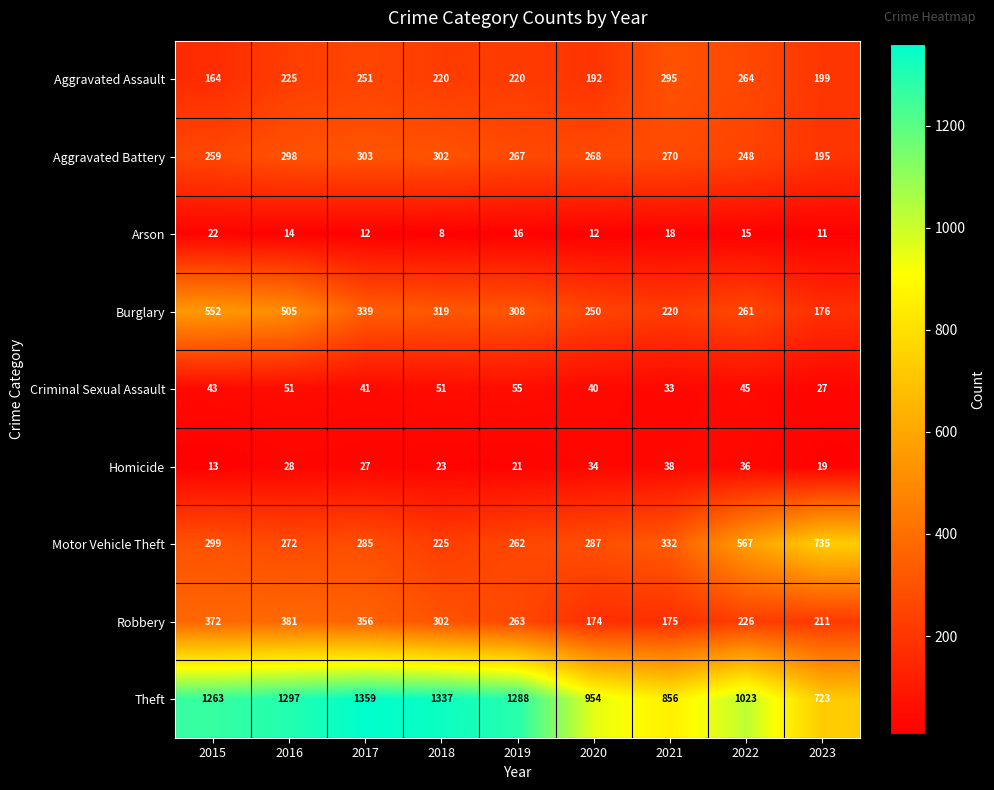

At which category is the sum across all series the highest?

2016